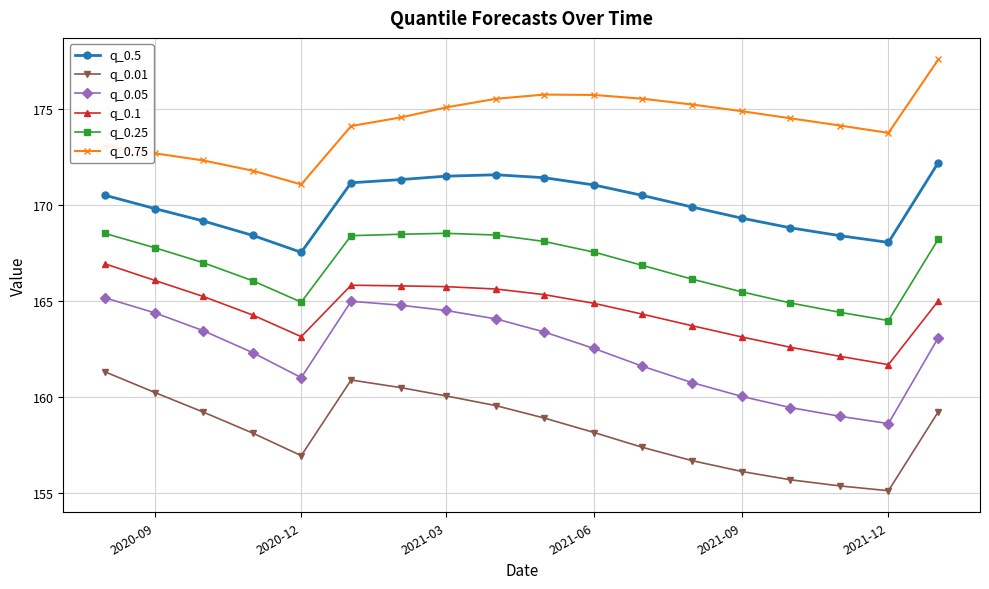

What is the minimum value for q_0.01?

155.1